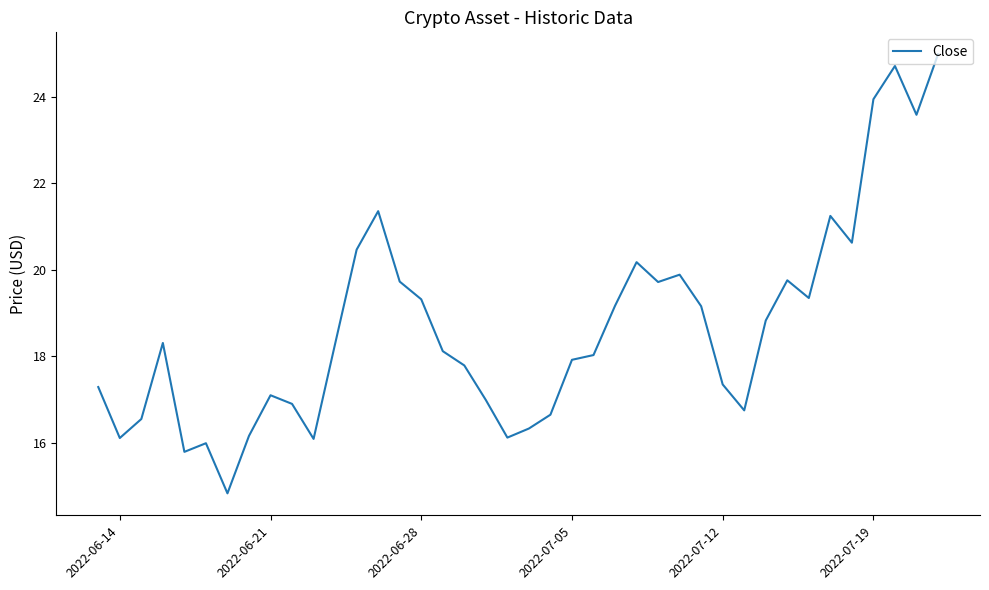

How many distinct data groups are displayed?

1